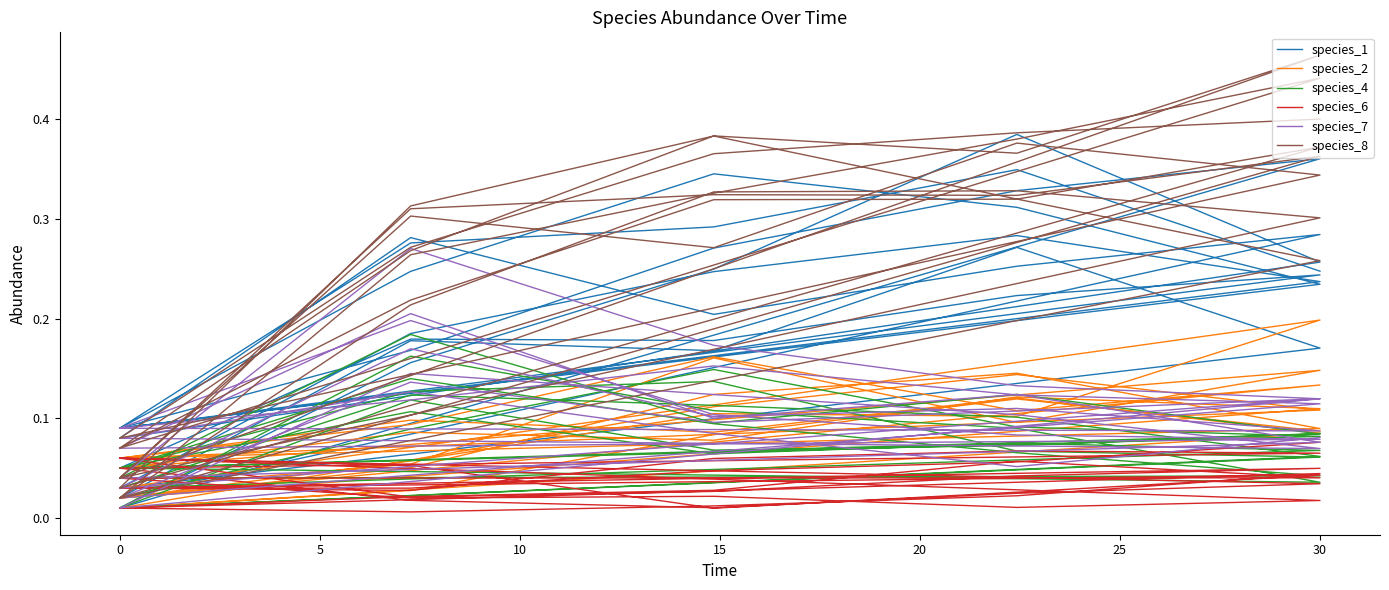

Rank the series by their maximum value, from highest to lowest.

species_8, species_1, species_7, species_2, species_4, species_6